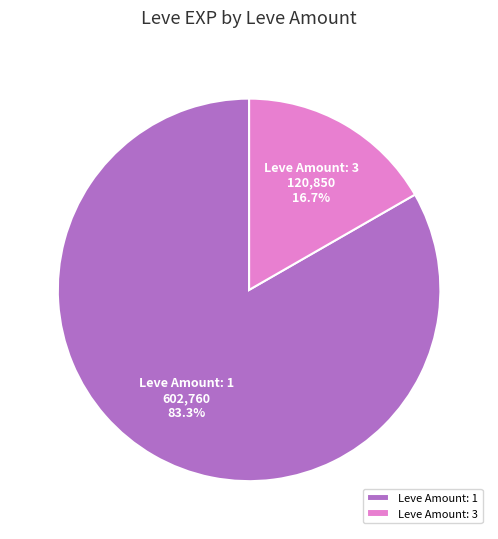

What percentage do Leve Amount: 3 and Leve Amount: 1 together represent?

100.0%